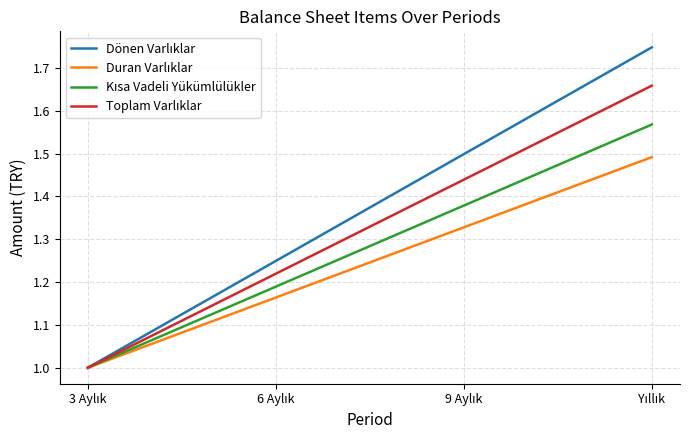

Between Yıllık and 3 Aylık, which is larger?

Yıllık